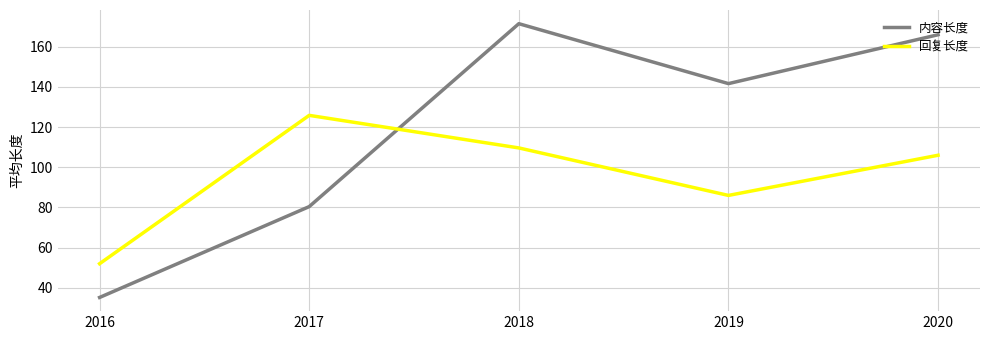

At which label is 内容长度 closest to 103?

2017